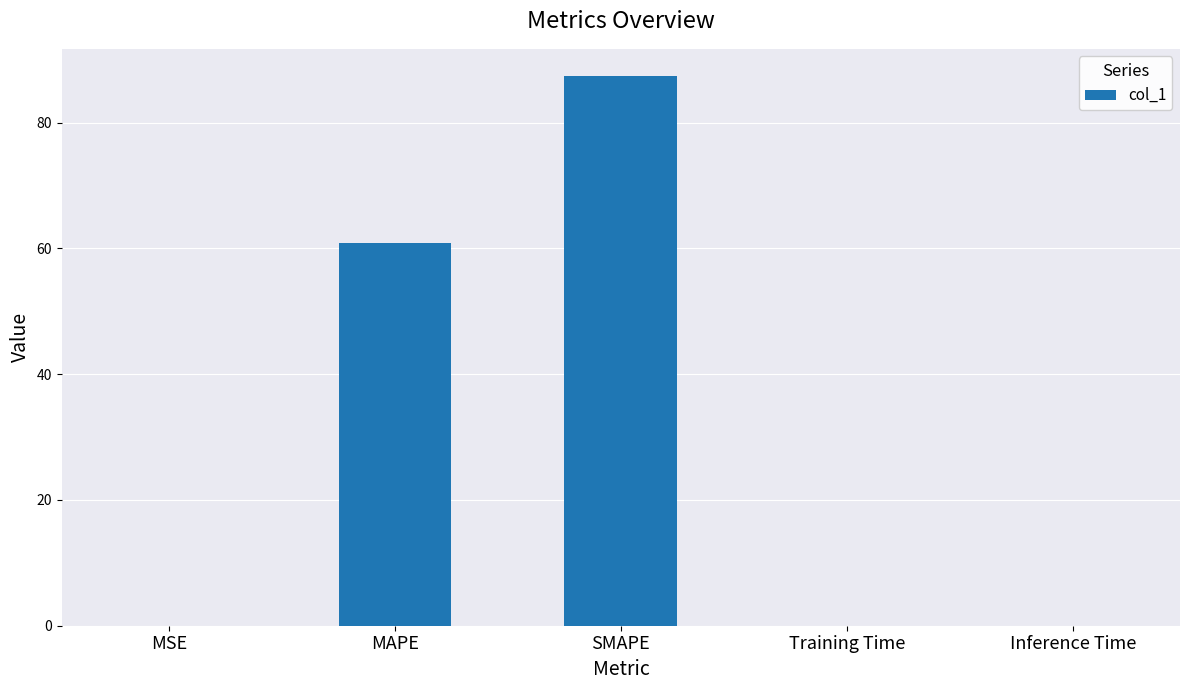

What is the change in value from MSE to SMAPE?

+87.4